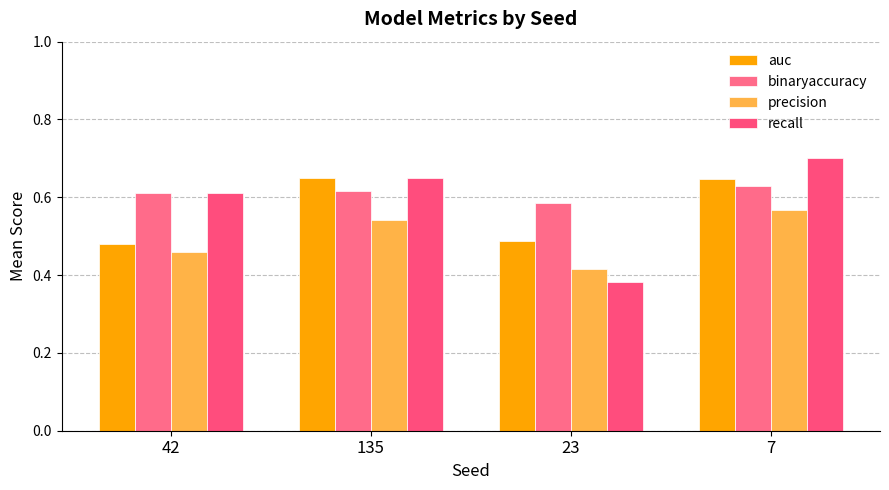

Are the bars grouped side by side (vs. stacked)?

Yes